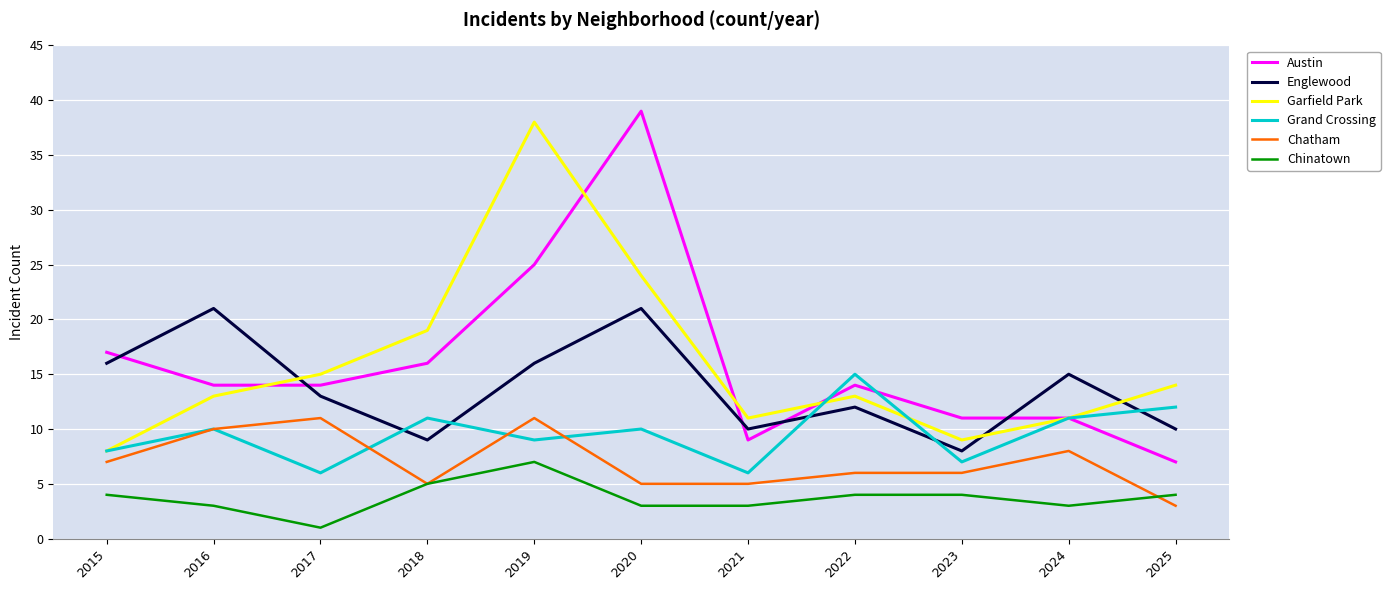

What is the lowest value of the Chinatown series?

1